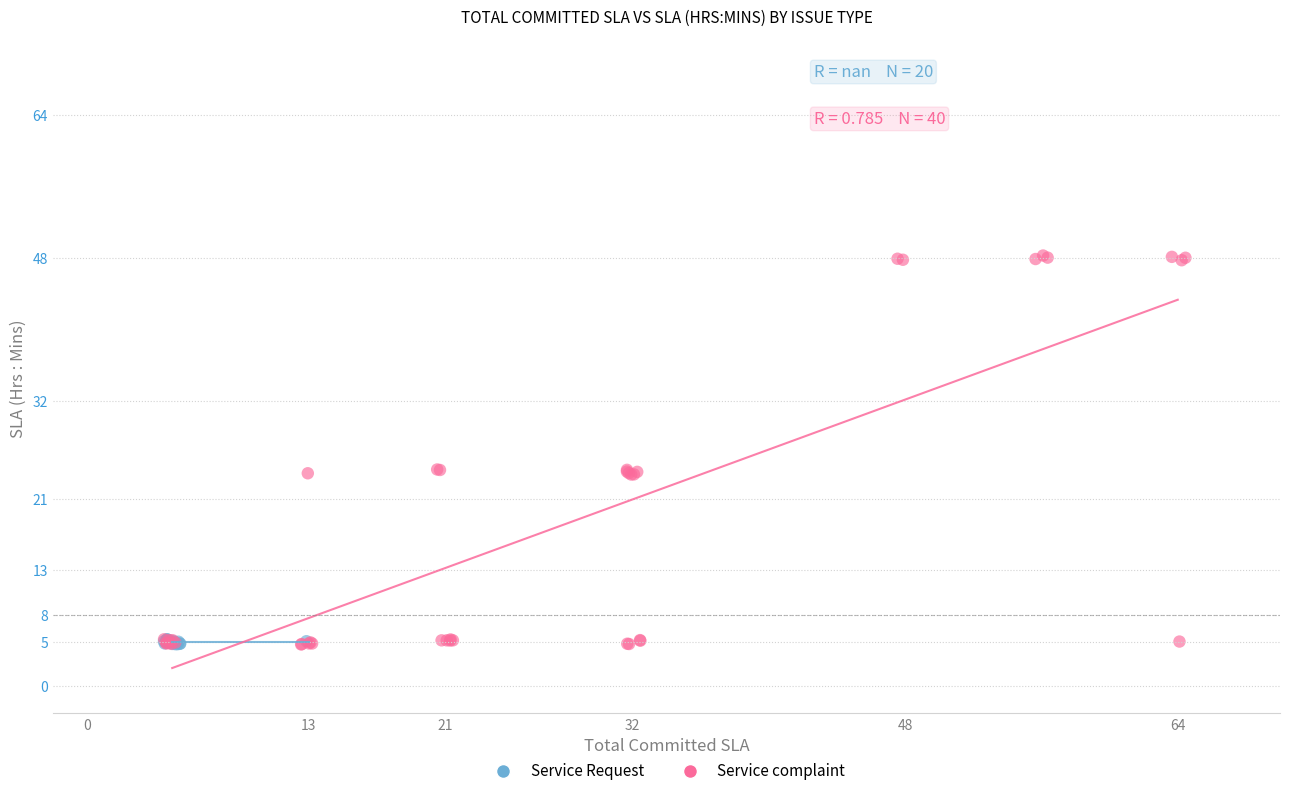

Which series has the widest spread of Y values?

Service complaint